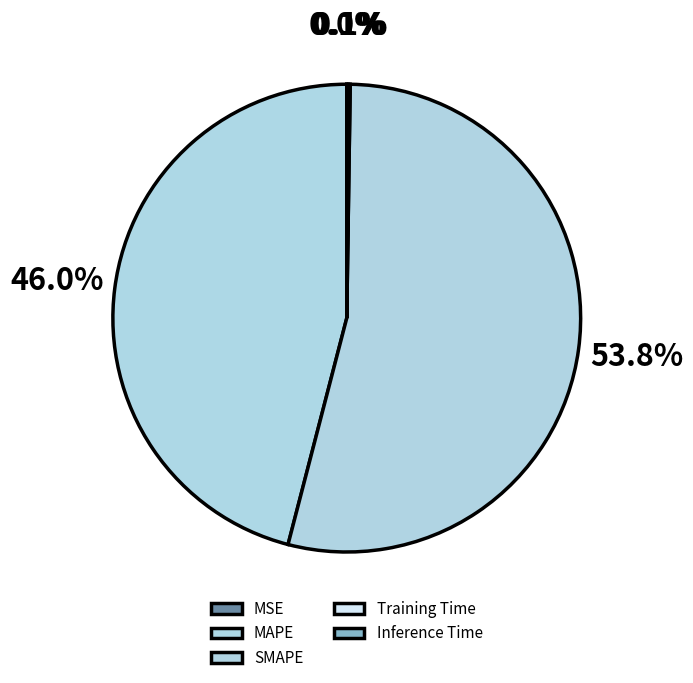

What is the majority slice?

SMAPE